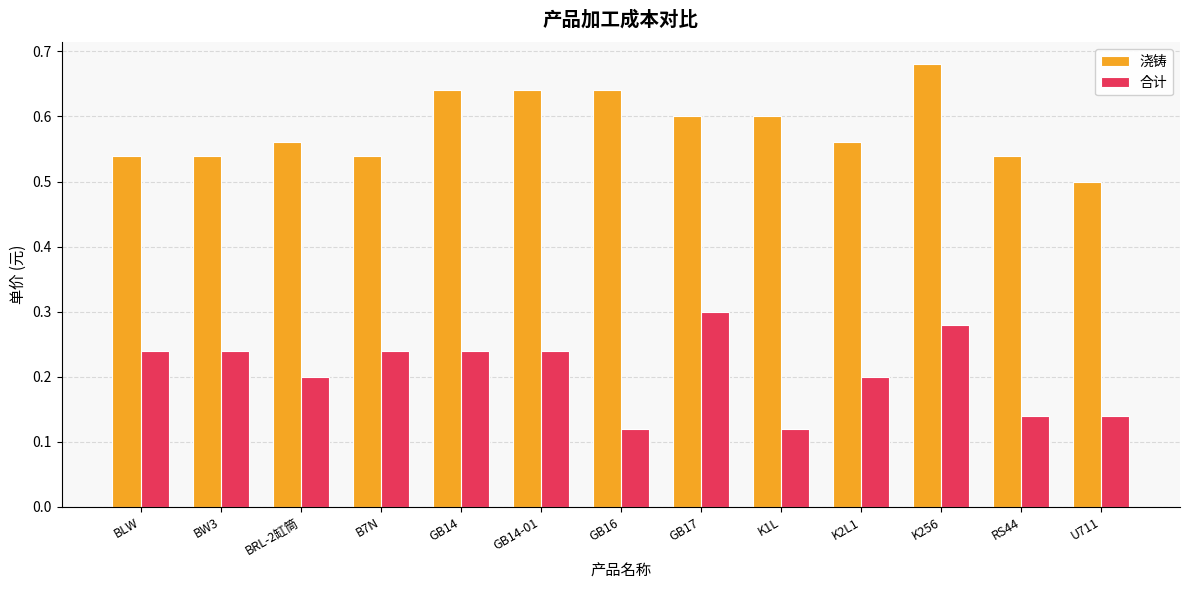

Where is 浇铸 nearest to the value 0?

U711